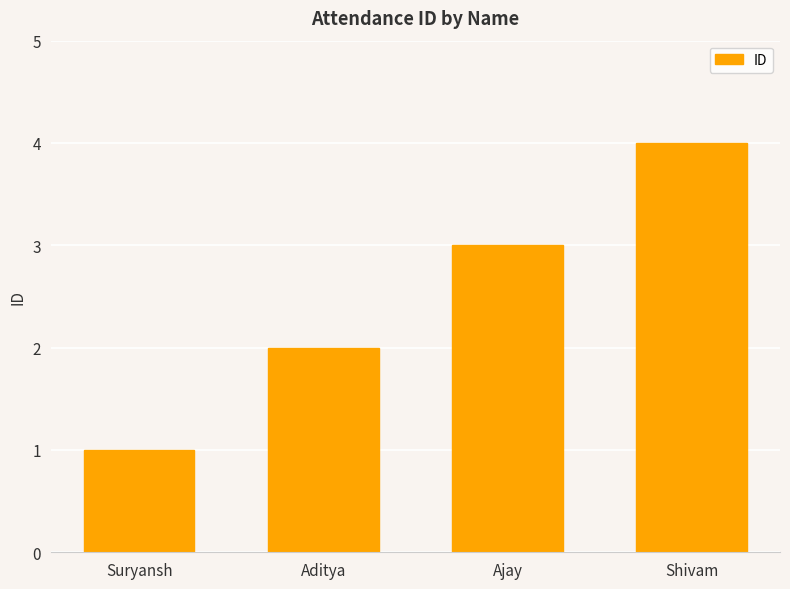

Rank the categories by value from highest to lowest.

Shivam, Ajay, Aditya, Suryansh